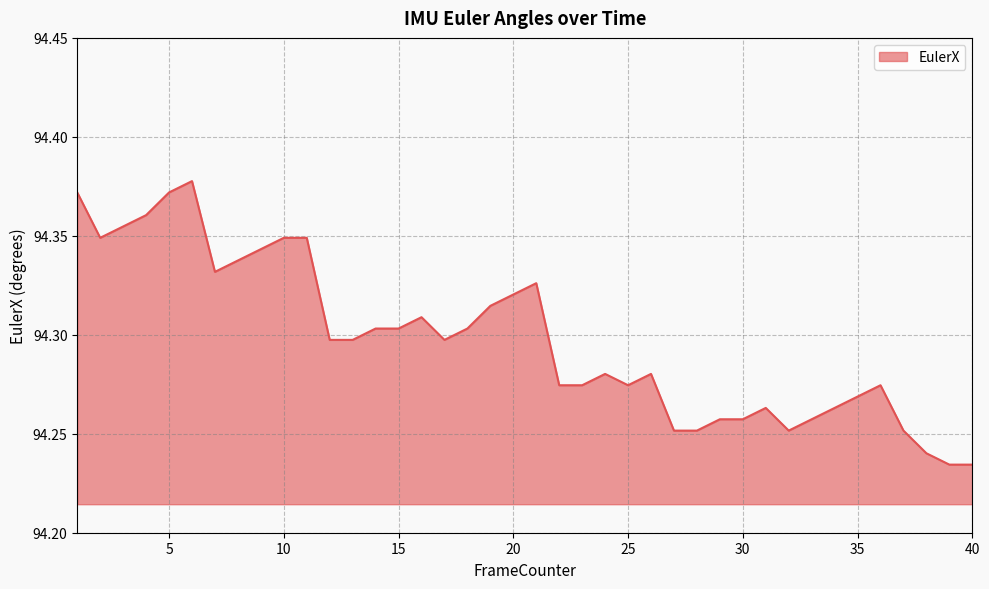

What is the sum of the values at 13 and 35?

188.6